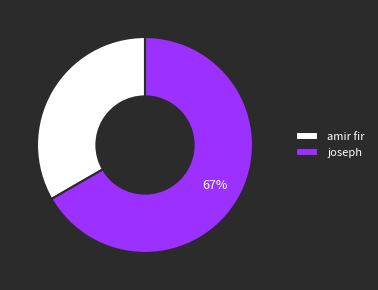

Combined, do amir fir and joseph account for over 50%?

Yes